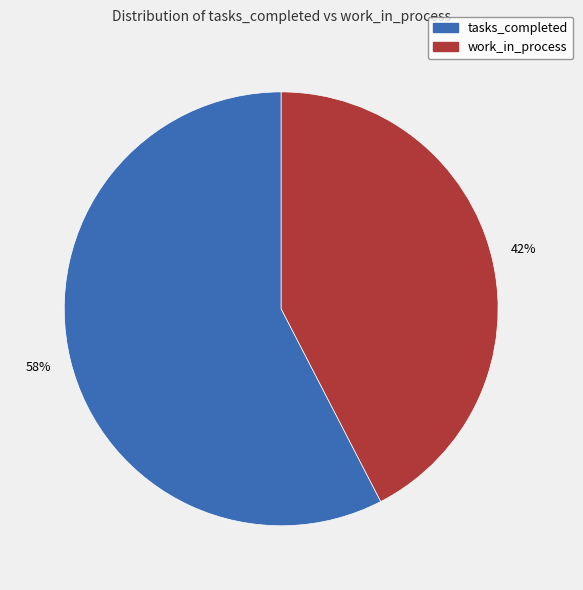

Does any single category account for the majority?

Yes